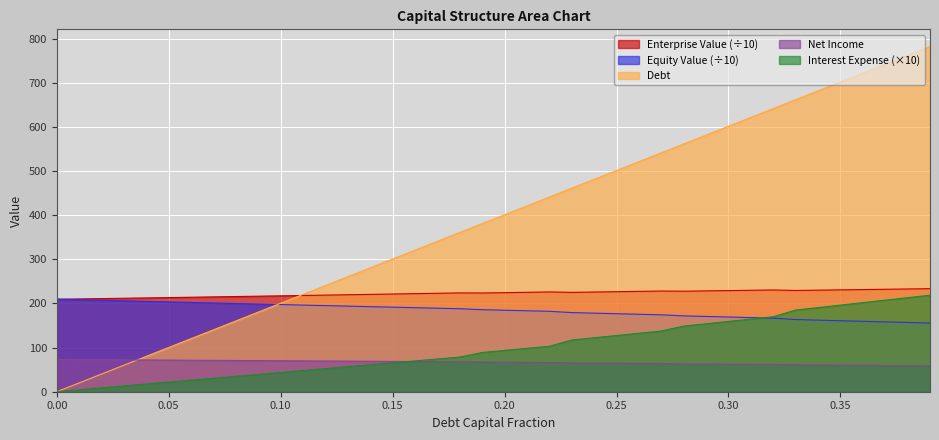

How many intersections are there between Net Income and Debt?

1